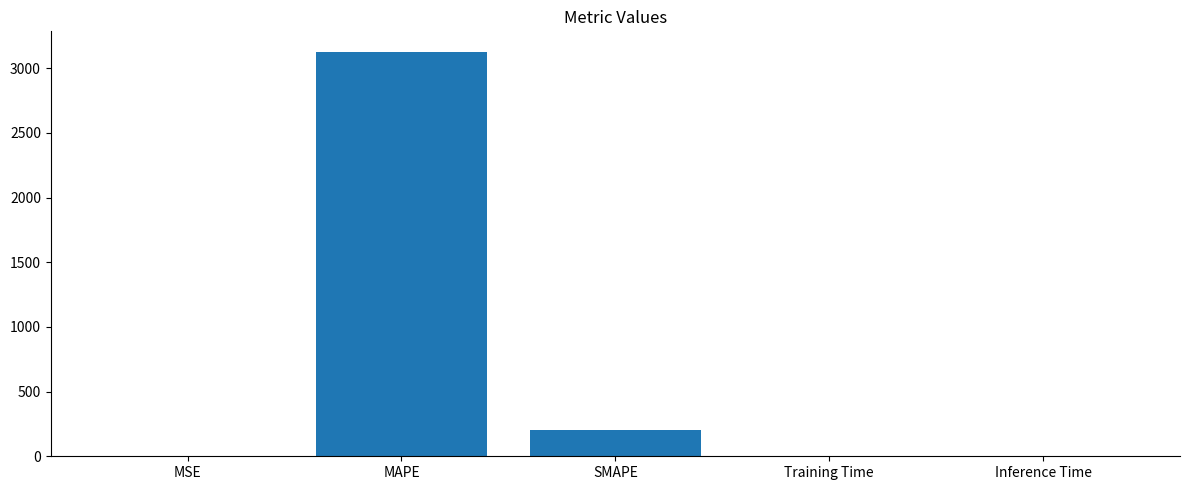

The value at Training Time is 0.0. True or false?

True